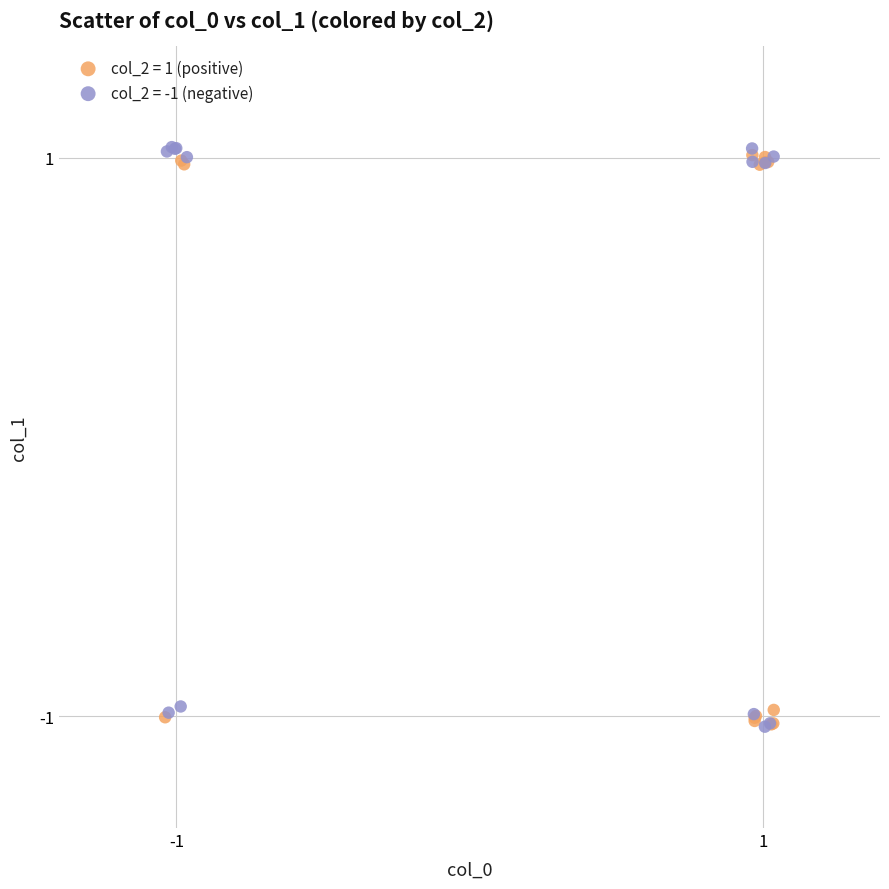

Which series has the widest spread of Y values?

col_2 = -1 (negative)